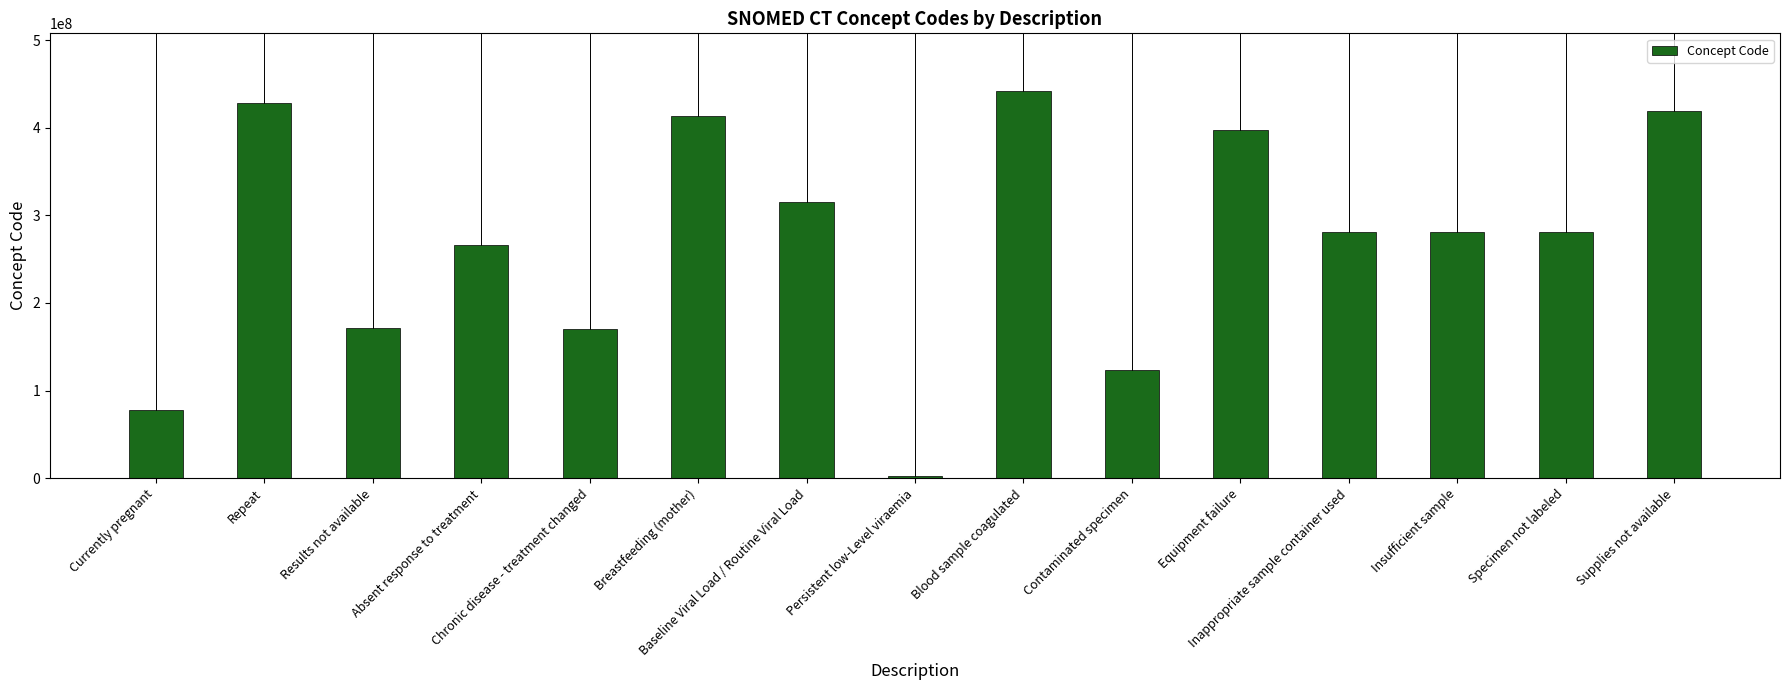

What is the greatest value displayed?

441510007